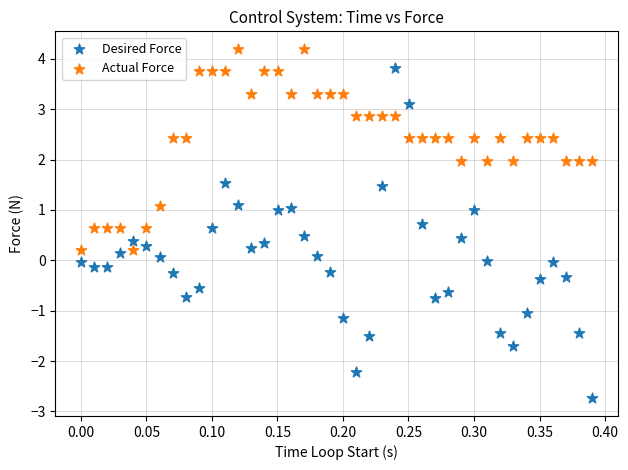

What are all the series names shown in the legend?

Desired Force, Actual Force